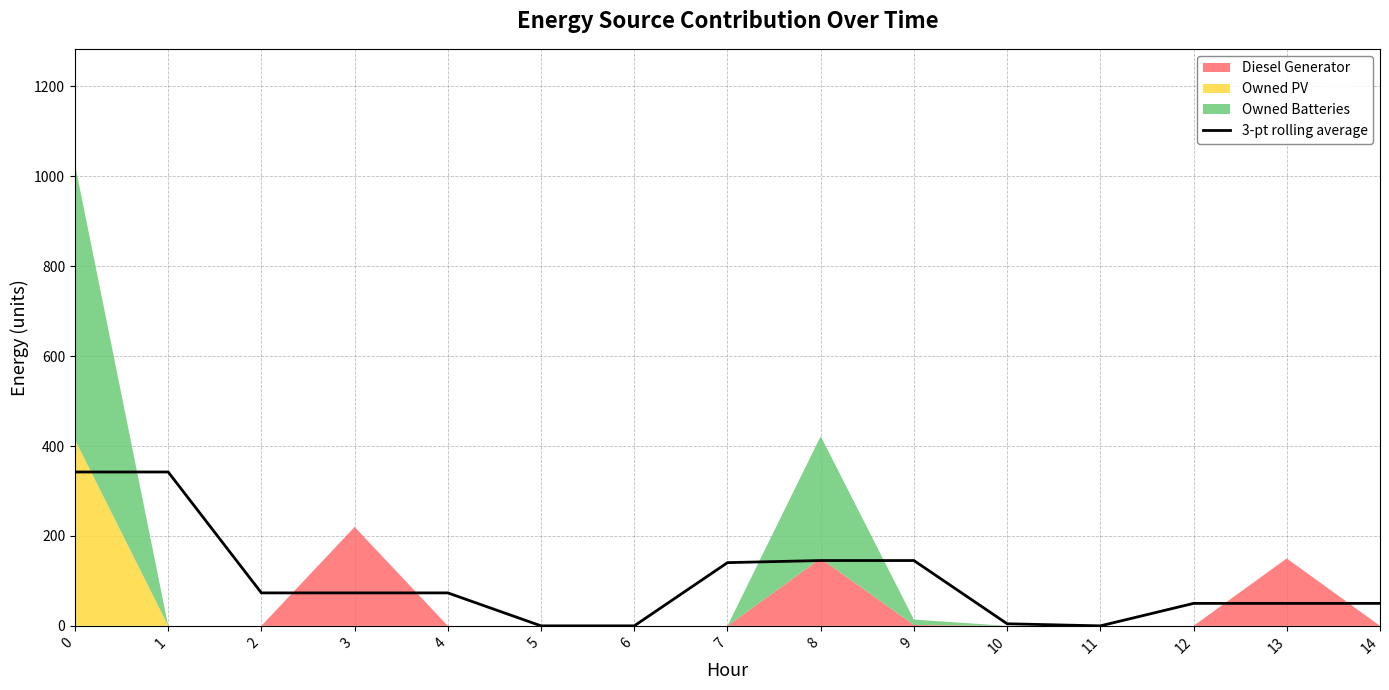

What is the change in value from 1 to 12?

-292.3